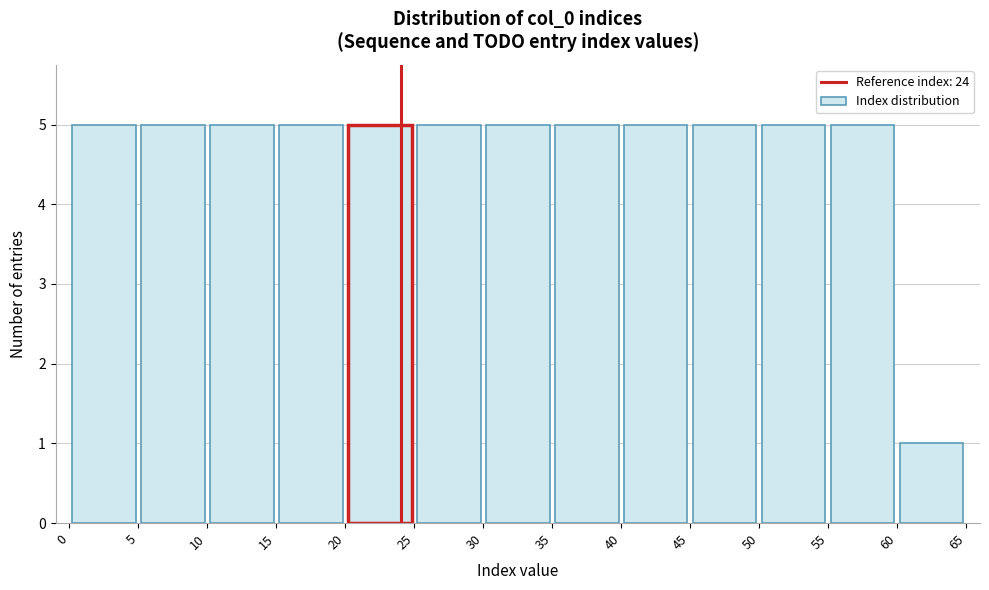

Reading left to right, list every bar in this chart as the range it spans on the x-axis followed by its height. The values are not printed on the chart, so give them approximately, as read against the axis.

0 to 5: 5
5 to 10: 5
10 to 15: 5
15 to 20: 5
20 to 25: 5
25 to 30: 5
30 to 35: 5
35 to 40: 5
40 to 45: 5
45 to 50: 5
50 to 55: 5
55 to 60: 5
60 to 65: 1